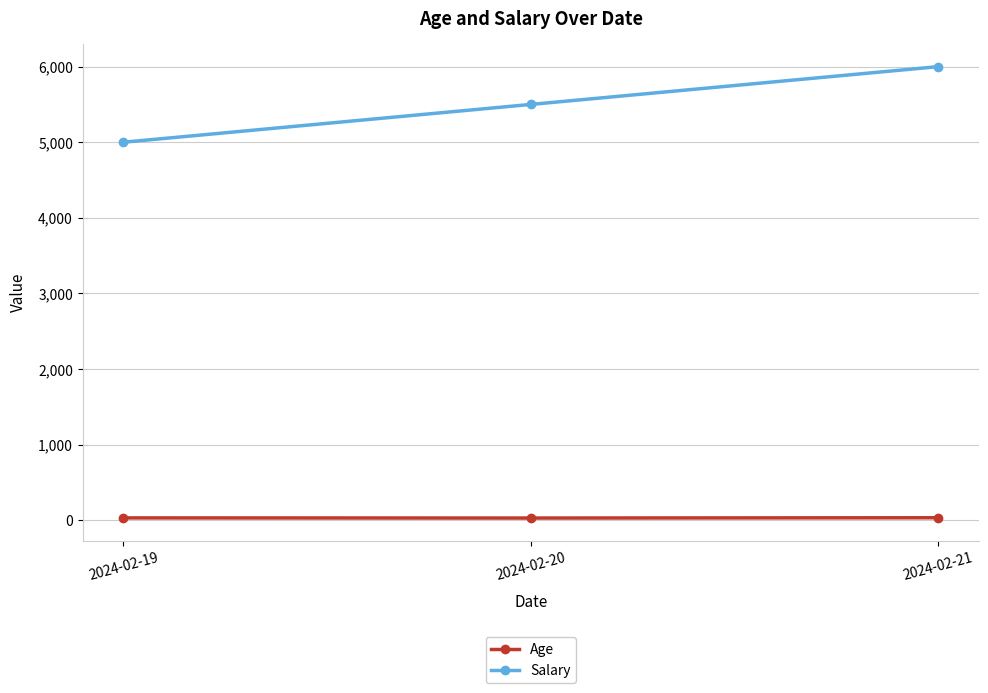

What is the average value of the Salary series?

5500